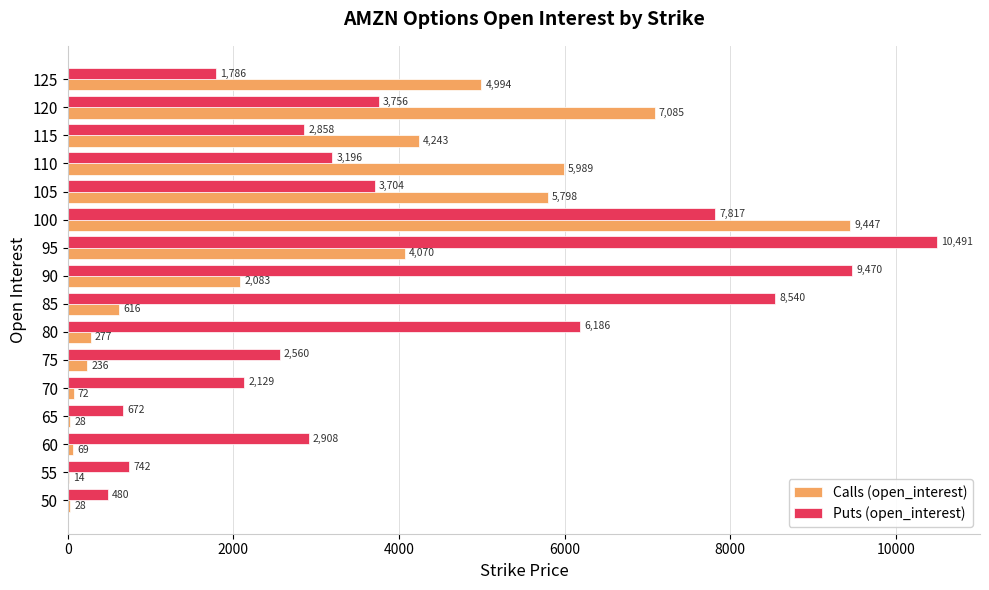

Count the number of data series in this chart.

2